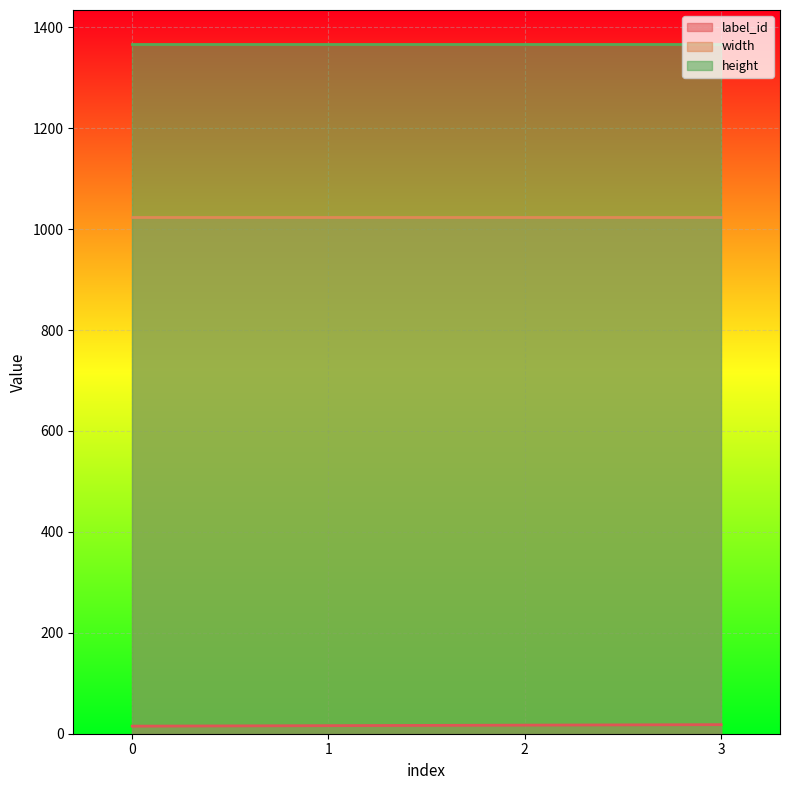

Which series has the largest total across all categories?

height